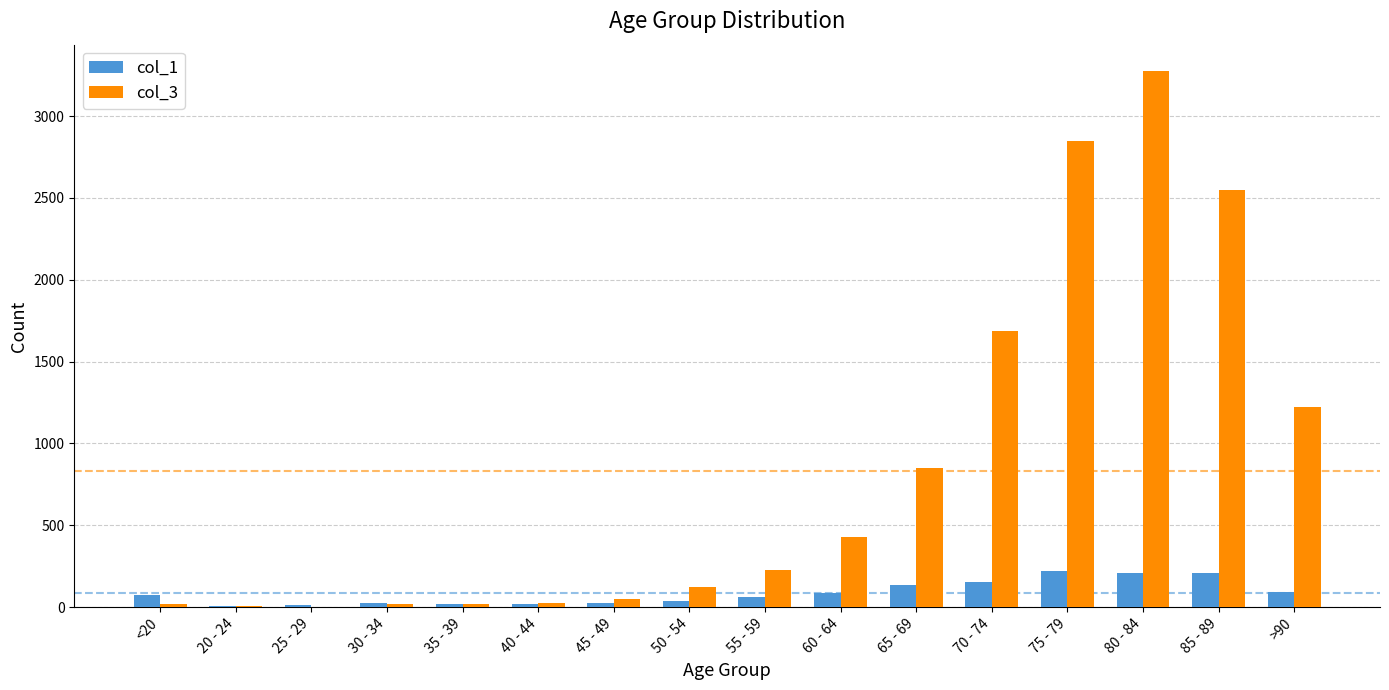

How many groups of bars are there?

16